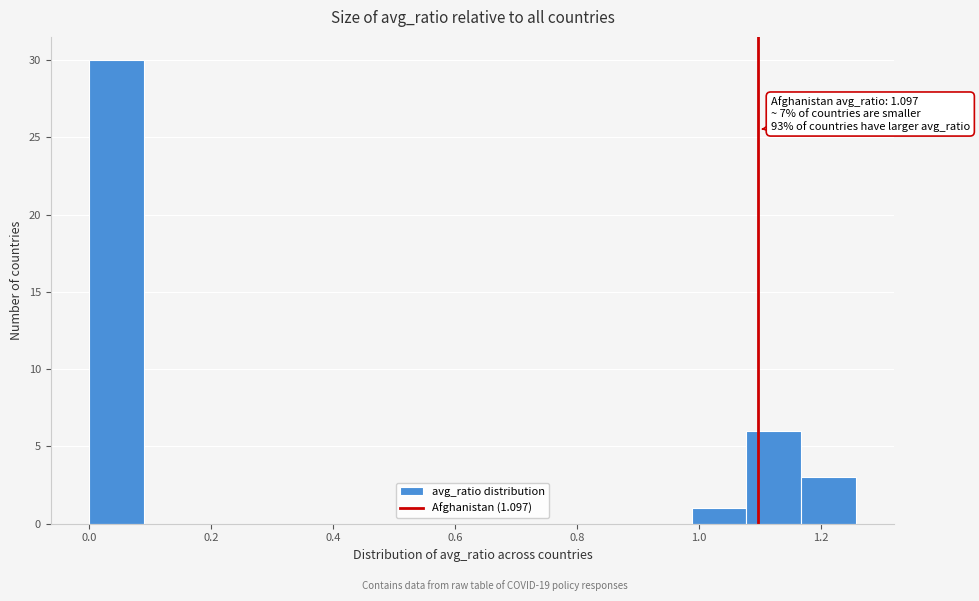

Over which range of the x-axis is the bar tallest?

0.00 to 0.08